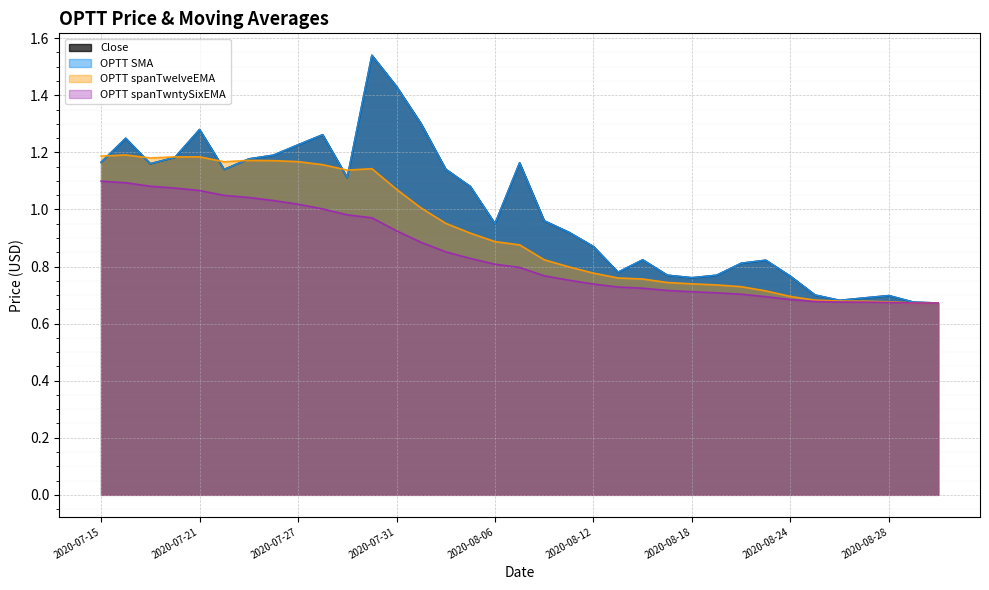

Which series changed the most between 2020-07-24 and 2020-08-06?

OPTT spanTwelveEMA